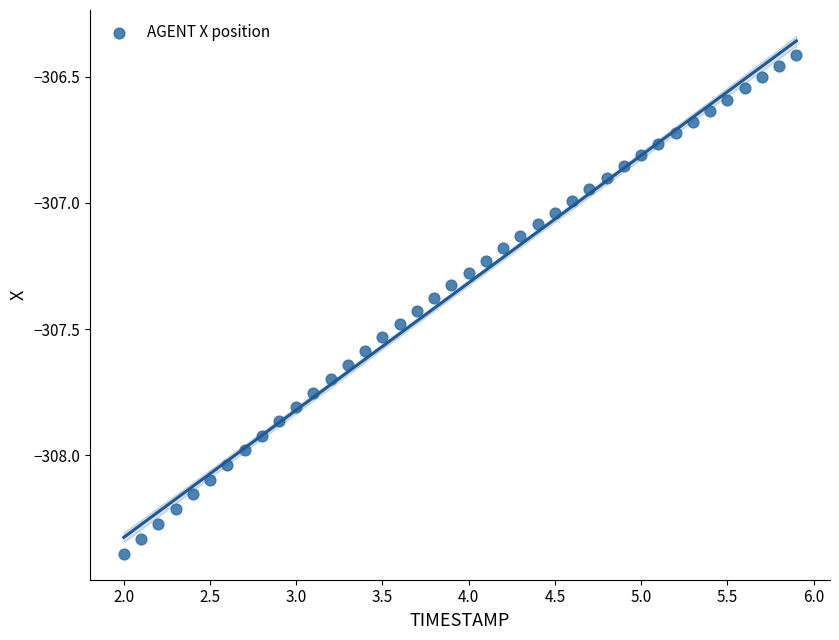

What is the range of X values (max minus min)?

3.9